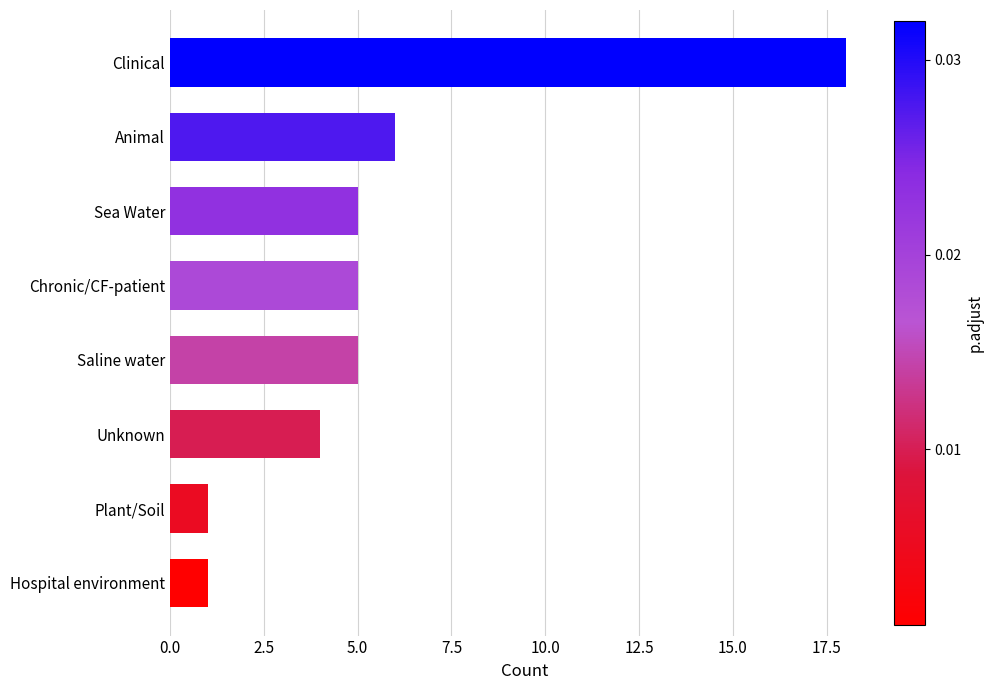

What is the average value?

6